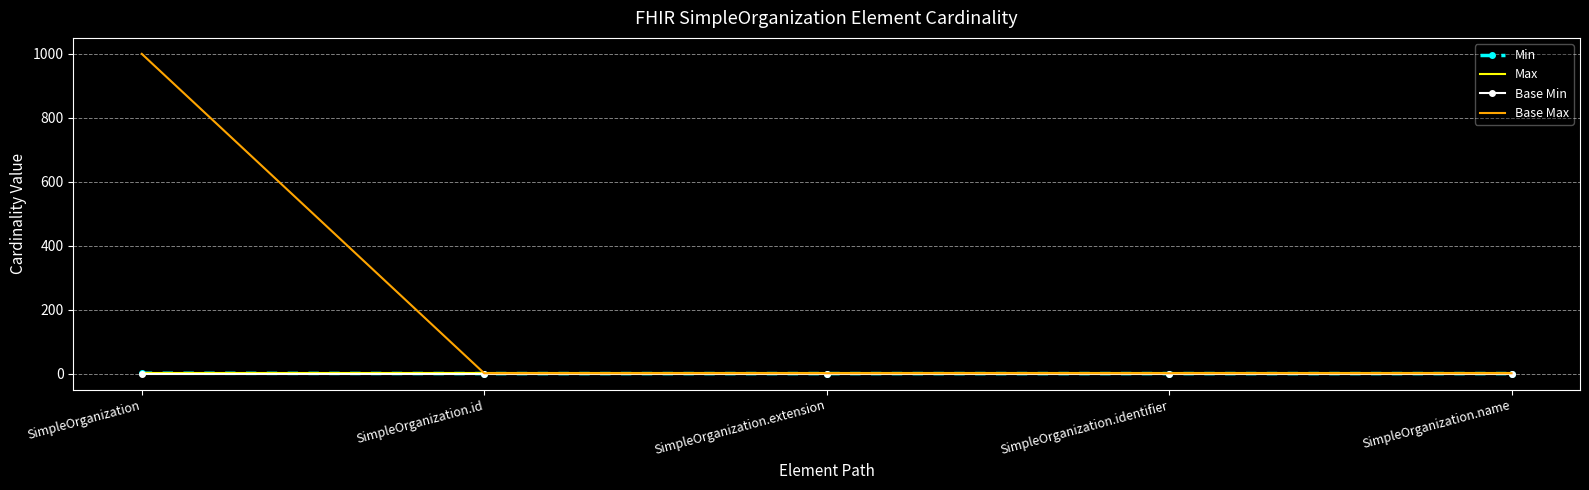

What is the difference between the maximum and minimum values in the Min series?

1